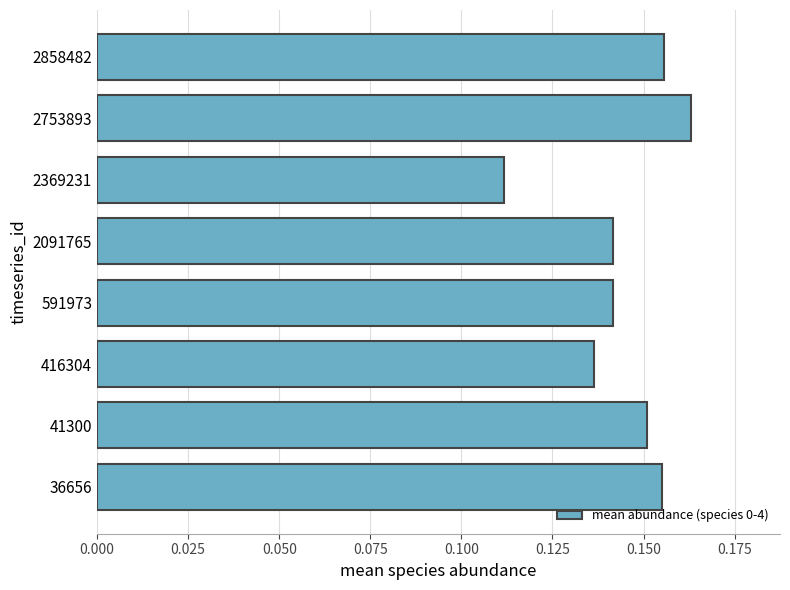

How many series are shown in this chart?

1